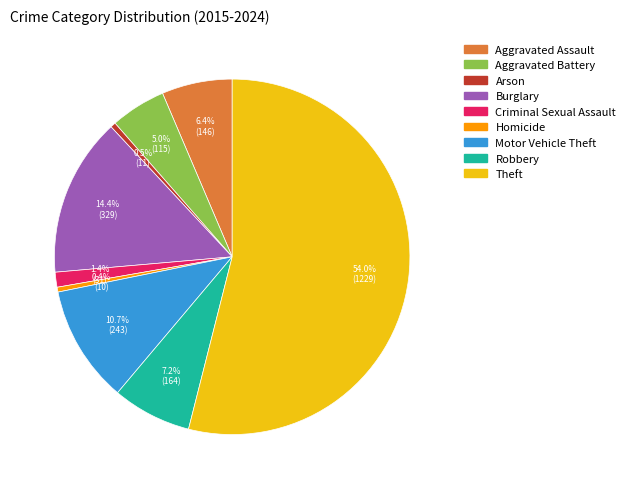

Which slice represents more than half of the pie?

Theft